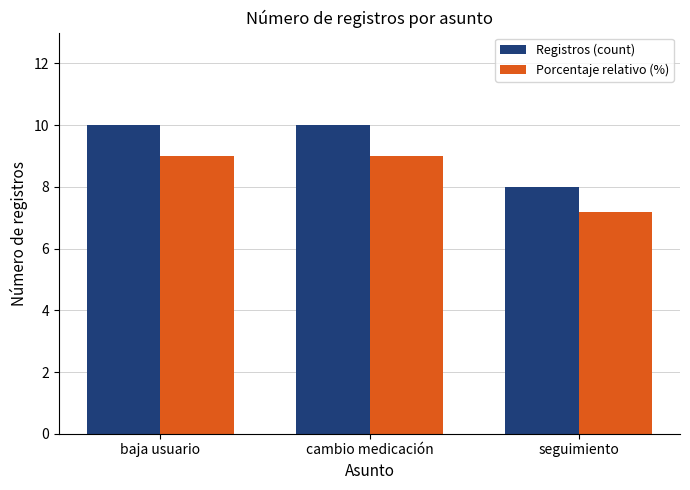

Is the value of Porcentaje relativo (%) at seguimiento greater than the value of Registros (count) at baja usuario?

No